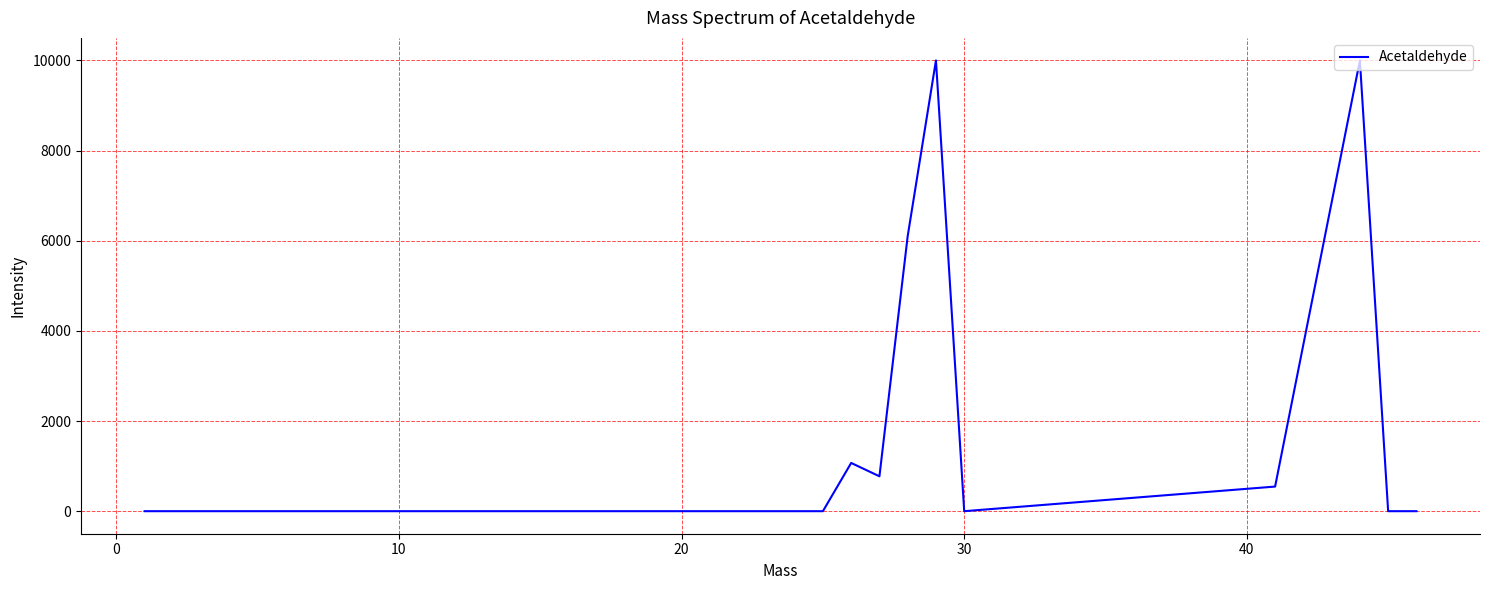

What is the difference between the maximum and minimum values?

9999